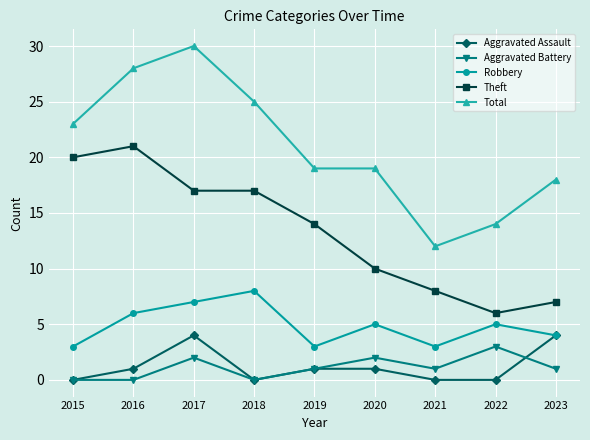

How many categories are shown in the chart?

9